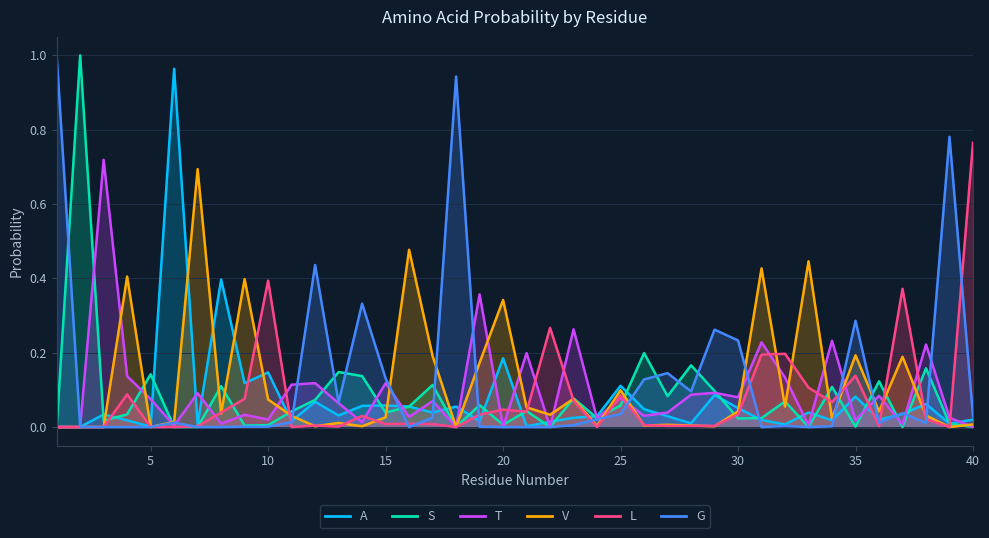

What is the average value of the A series?

0.1